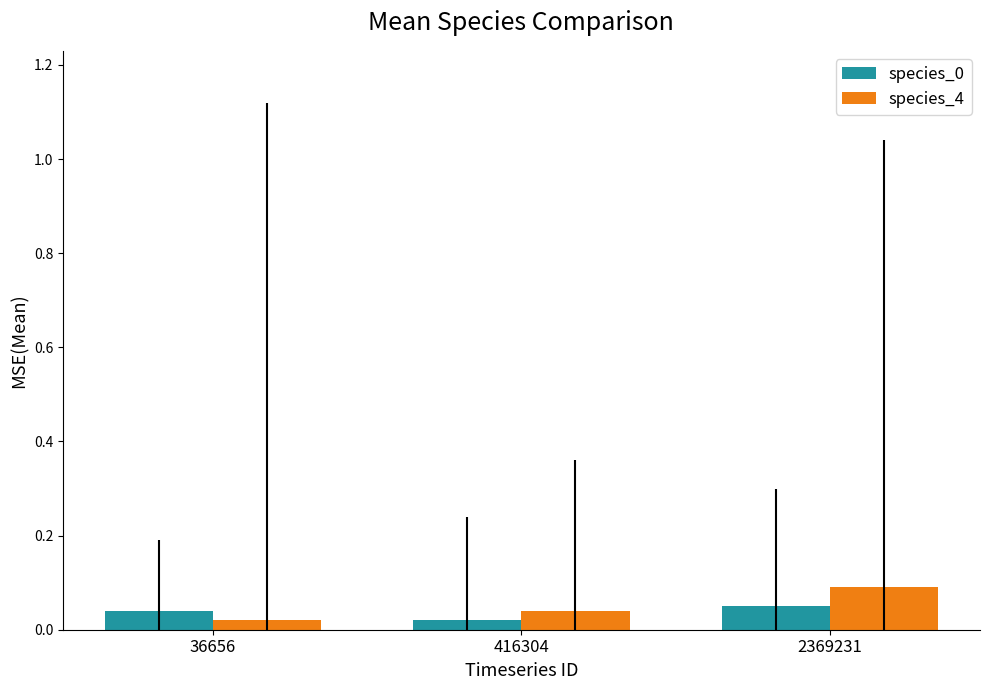

At which label is species_0 closest to 0?

416304